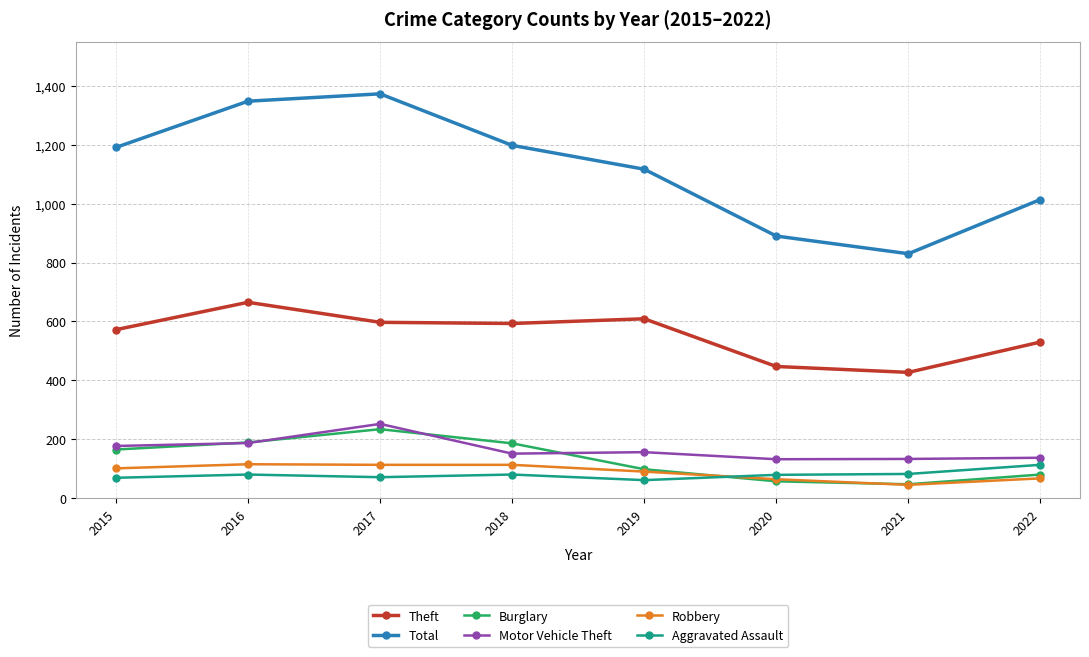

Which label corresponds to the largest value in the chart?

2017